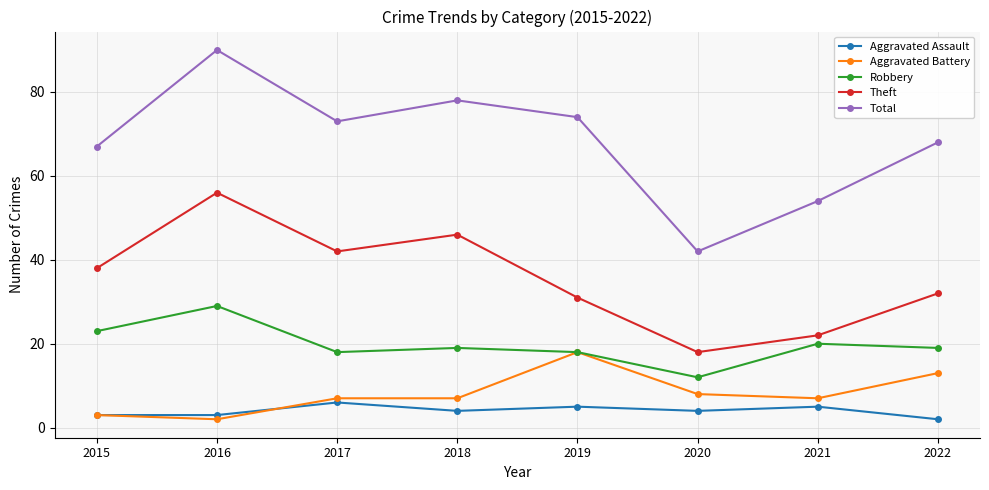

Rank the series at 2022 from highest to lowest value.

Total, Theft, Robbery, Aggravated Battery, Aggravated Assault